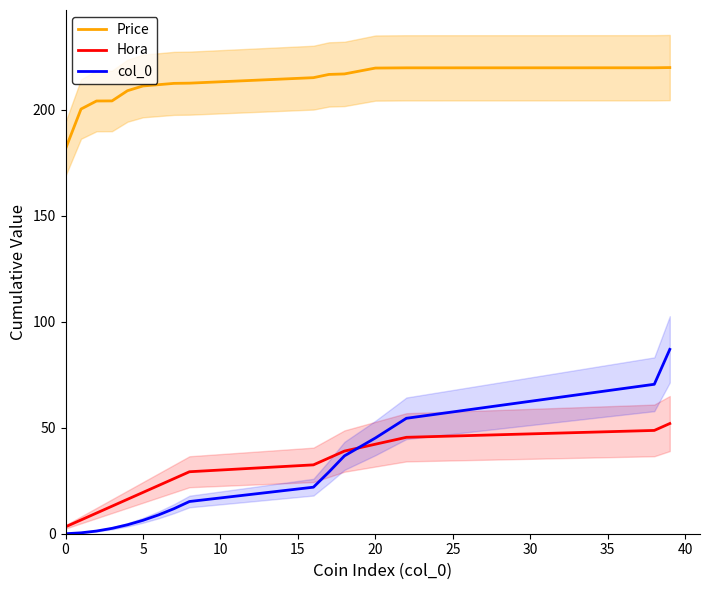

True or false: col_0 and Price cross at least once.

False